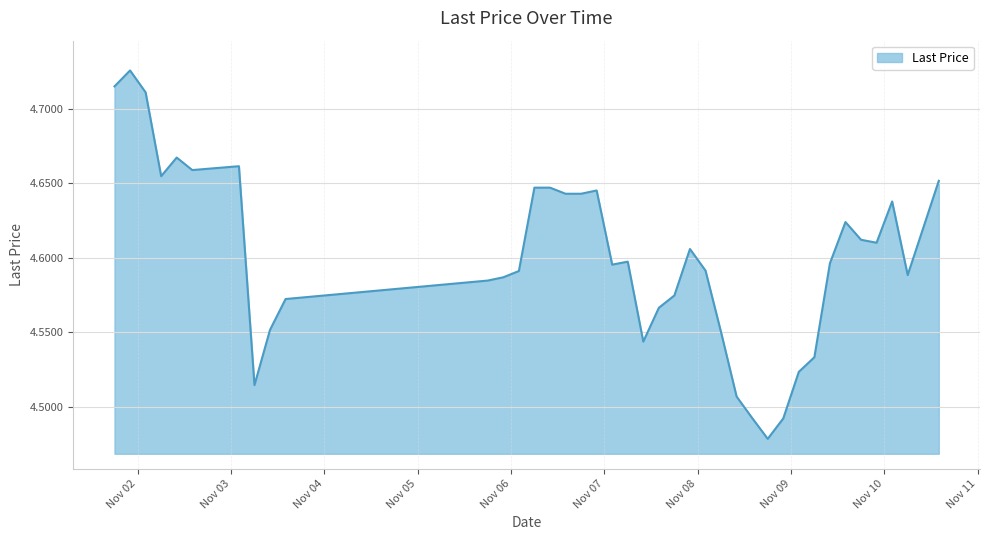

How many lines are shown in the chart?

1